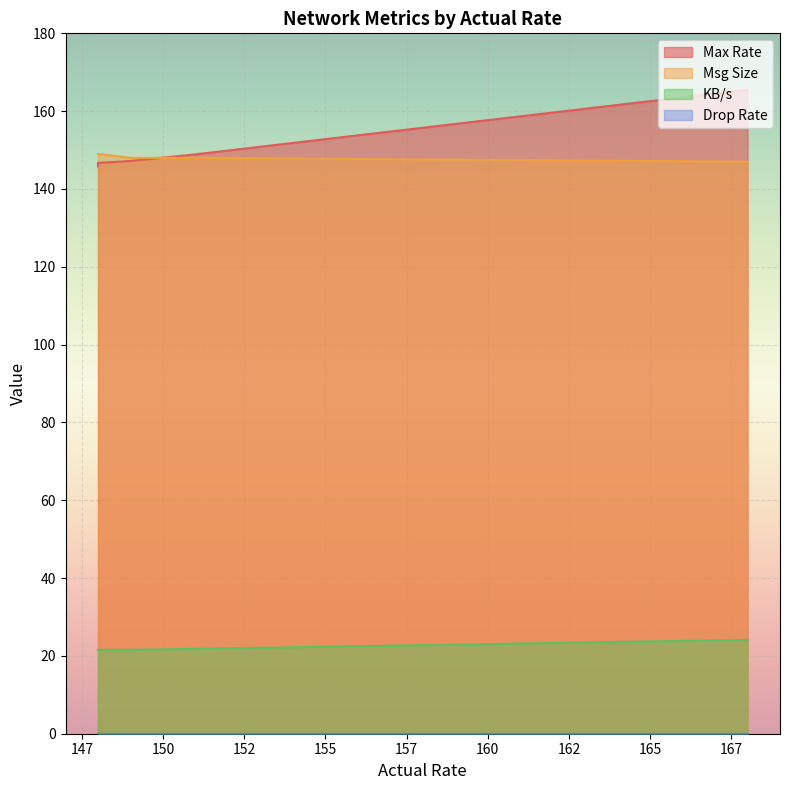

What are all the series names shown in the legend?

Max Rate, Msg Size, KB/s, Drop Rate